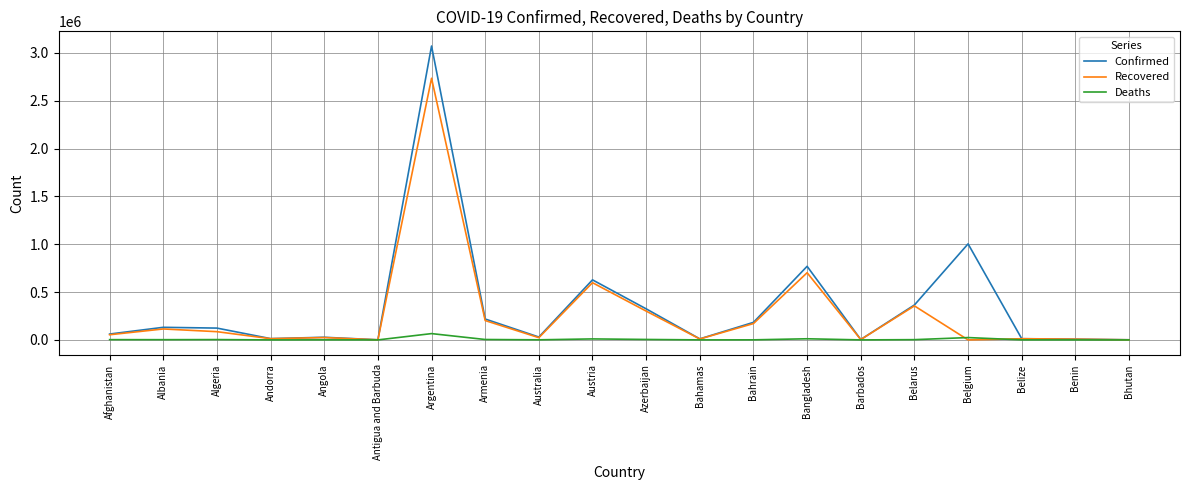

Is the value of Confirmed at Belgium greater than the value of Recovered at Benin?

Yes